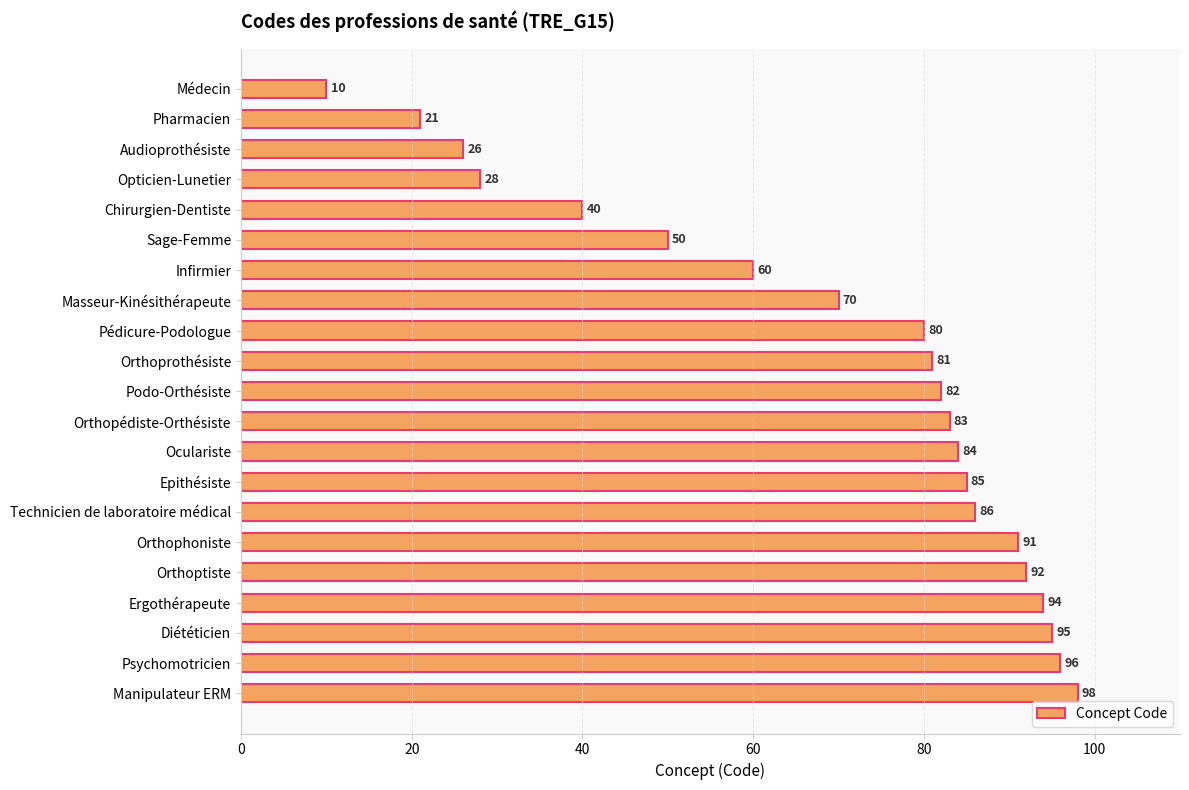

The chart shows a value of 27 at Orthopédiste-Orthésiste. True or false?

False